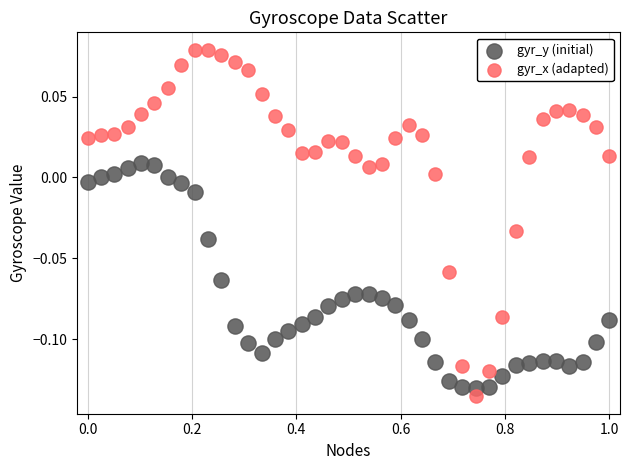

What are all the series names shown in the legend?

gyr_y (initial), gyr_x (adapted)